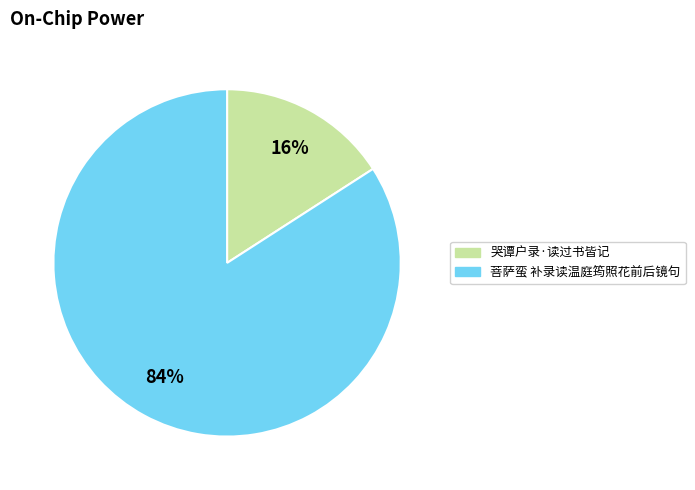

To the nearest percent, what percentage of the pie is 菩萨蛮 补录读温庭筠照花前后镜句?

84%